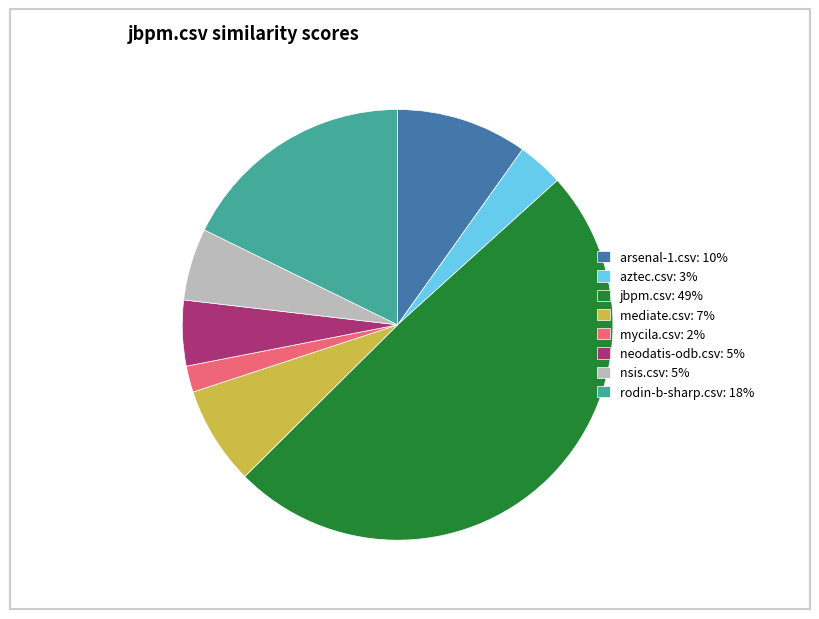

Which slice is the smallest?

mycila.csv